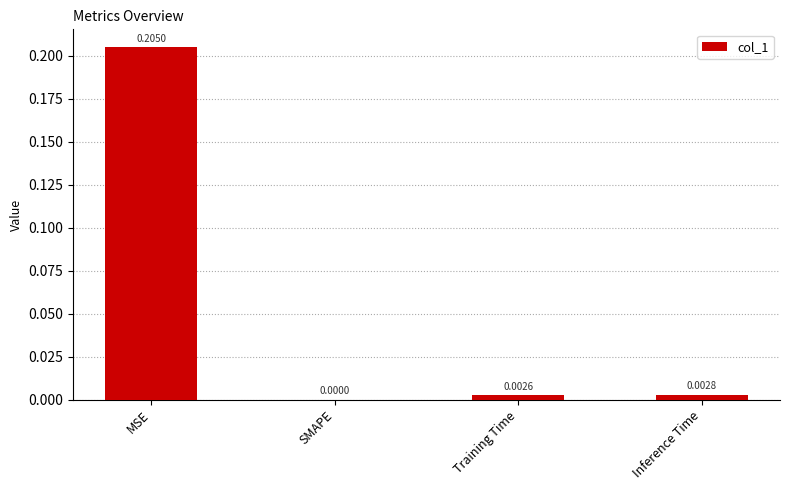

Which label corresponds to the largest value in the chart?

MSE